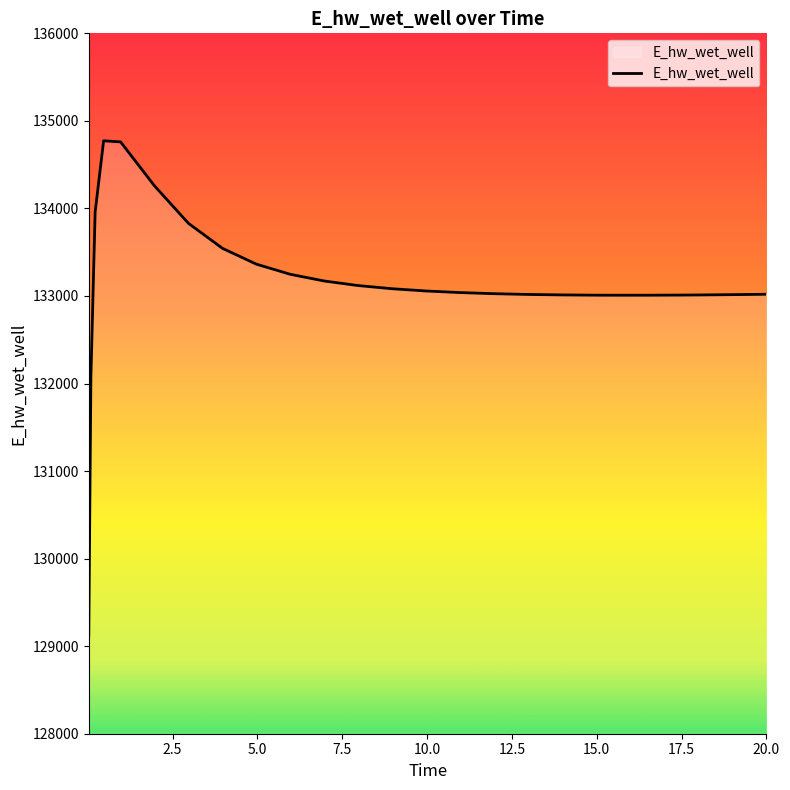

What is the maximum value shown in the chart?

134772.8